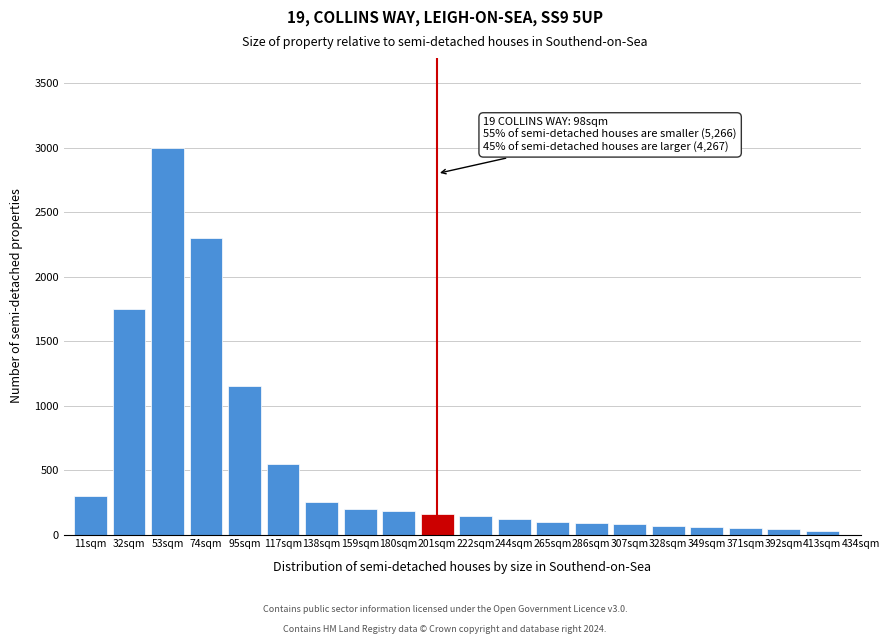

True or false: the data shows 1928 at 95sqm.

False